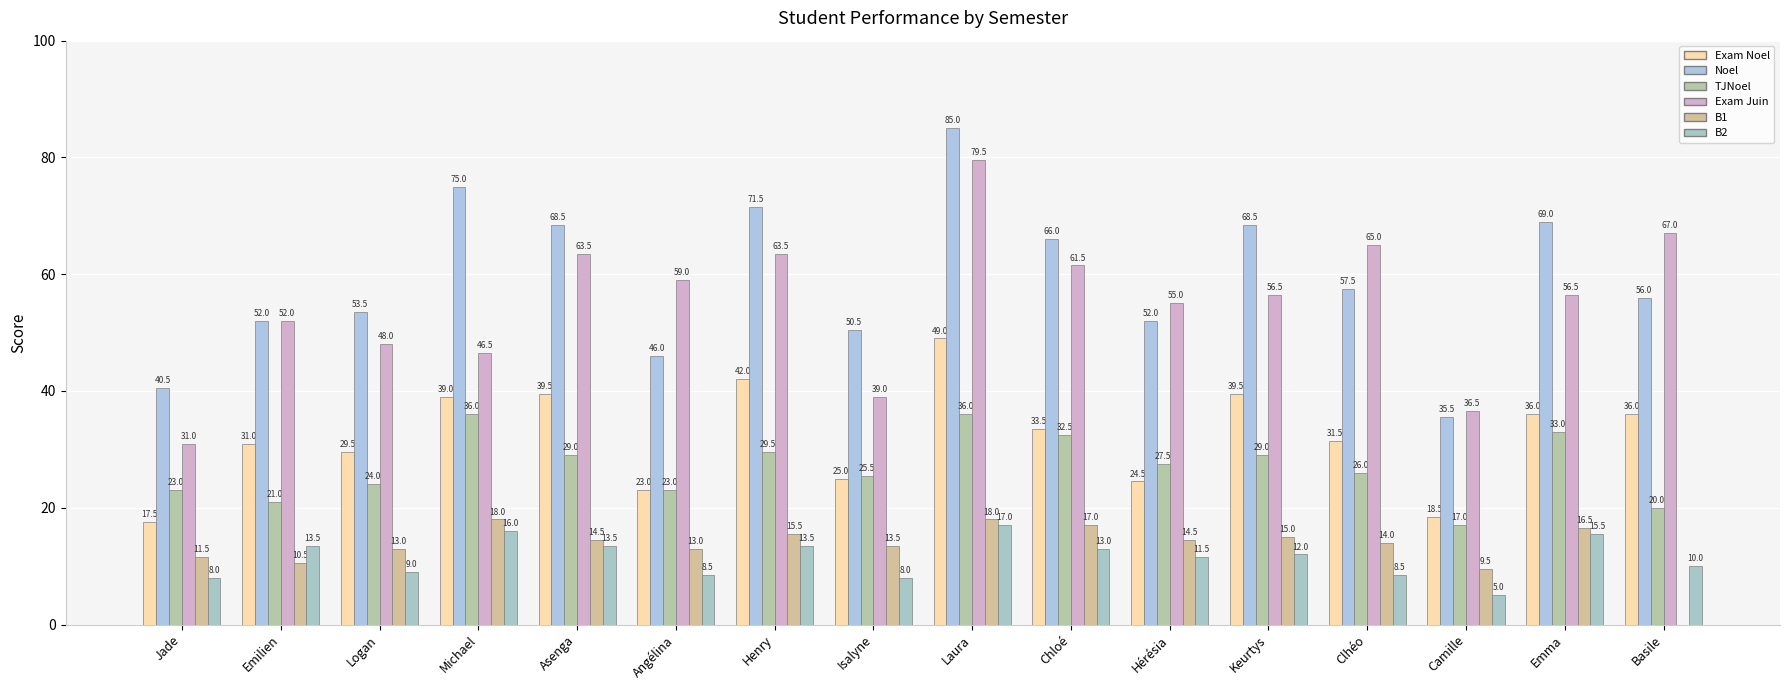

Are the bars grouped side by side (vs. stacked)?

Yes